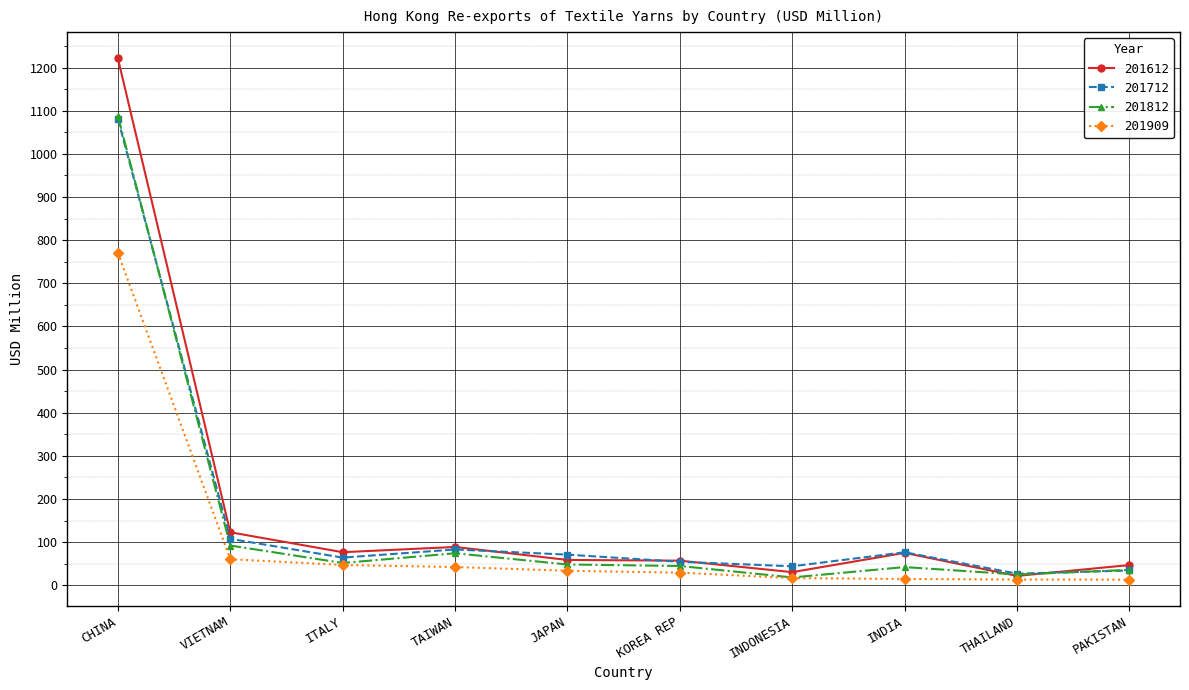

Which series has the largest total across all categories?

201612